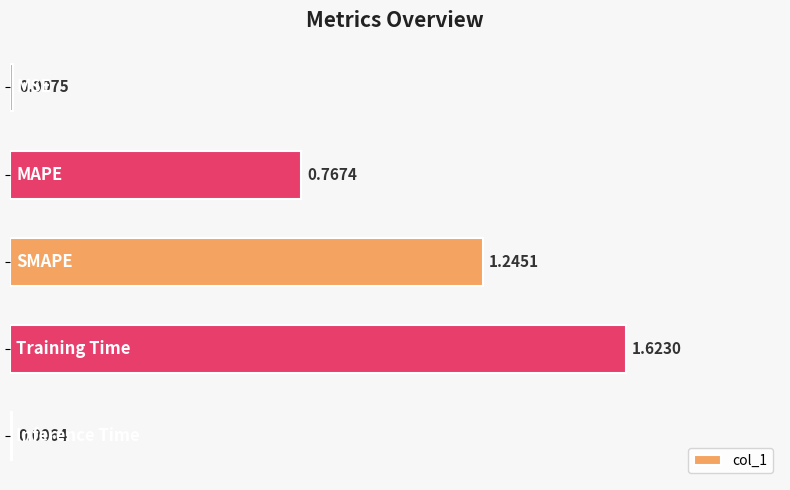

What is the sum of all values?

3.6